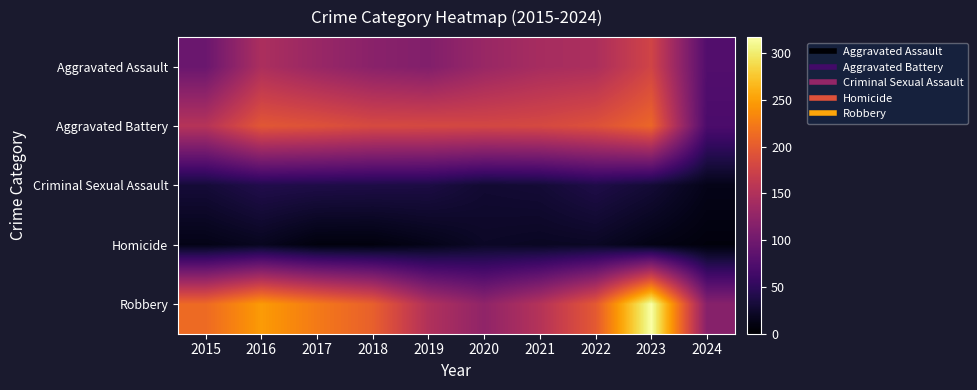

Reading left to right, list all the values displayed in this chart.

Aggravated Assault: 2015=95	2016=146	2017=131	2018=119	2019=113	2020=131	2021=142	2022=146	2023=177	2024=76
Aggravated Battery: 2015=154	2016=196	2017=191	2018=183	2019=182	2020=180	2021=182	2022=190	2023=209	2024=71
Criminal Sexual Assault: 2015=31	2016=41	2017=39	2018=38	2019=37	2020=28	2021=30	2022=39	2023=30	2024=14
Homicide: 2015=13	2016=18	2017=8	2018=8	2019=14	2020=22	2021=20	2022=21	2023=12	2024=7
Robbery: 2015=212	2016=247	2017=224	2018=204	2019=150	2020=124	2021=153	2022=198	2023=317	2024=117